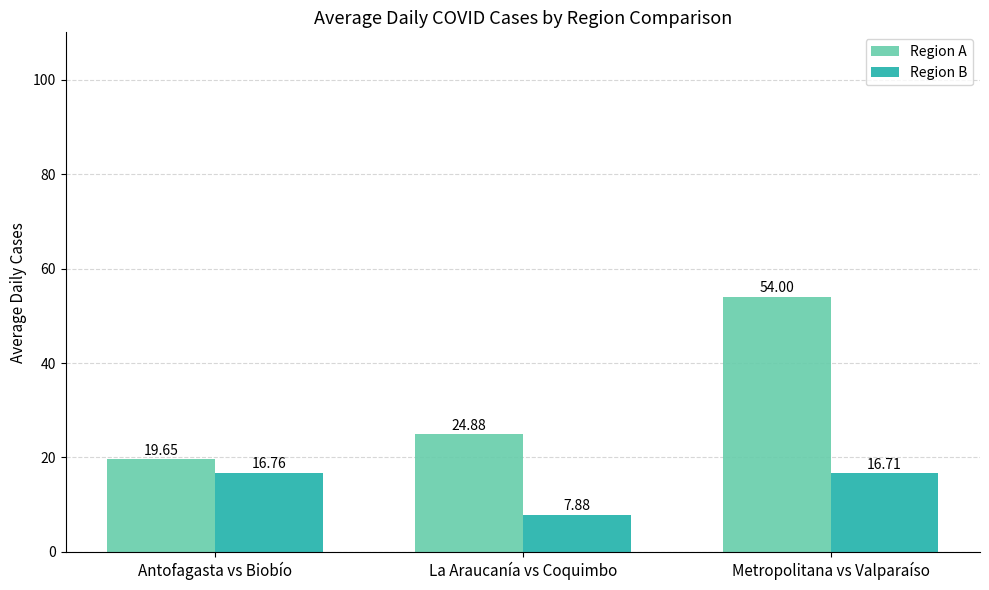

At which category is the sum across all series the highest?

Metropolitana vs Valparaíso